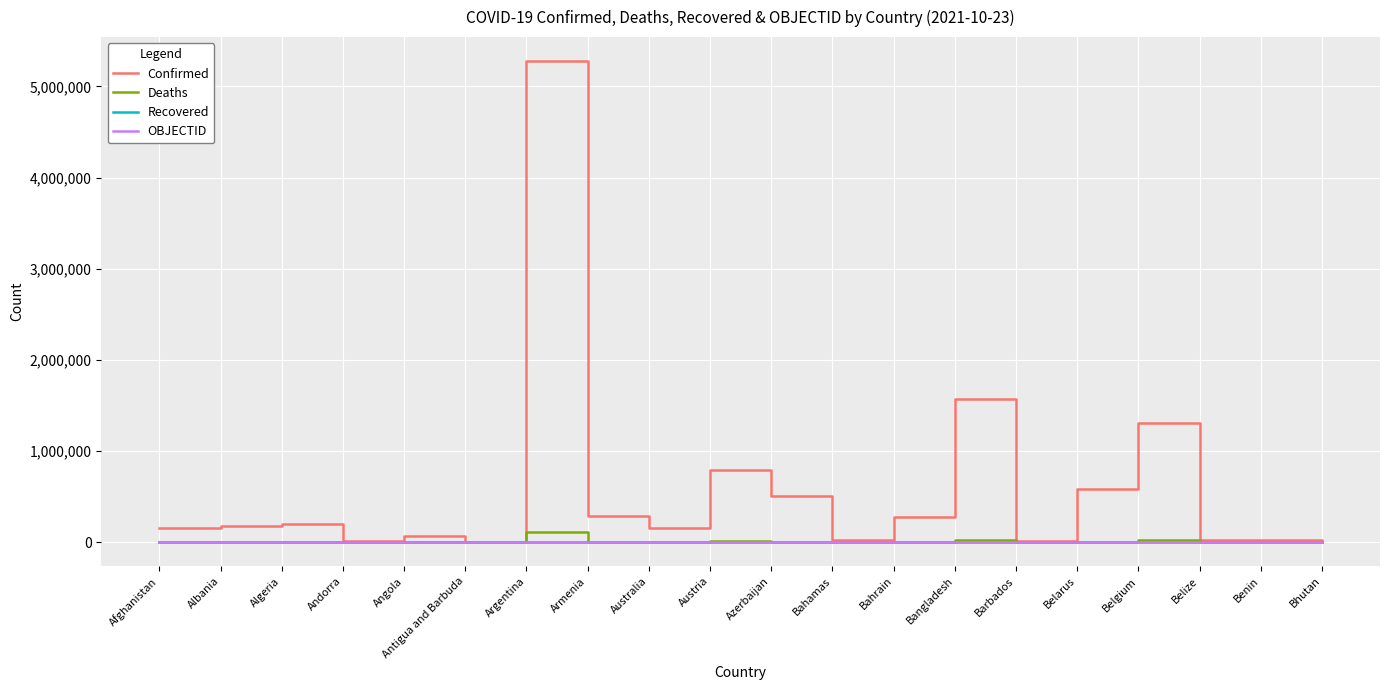

At which label is Confirmed closest to 2640071?

Bangladesh